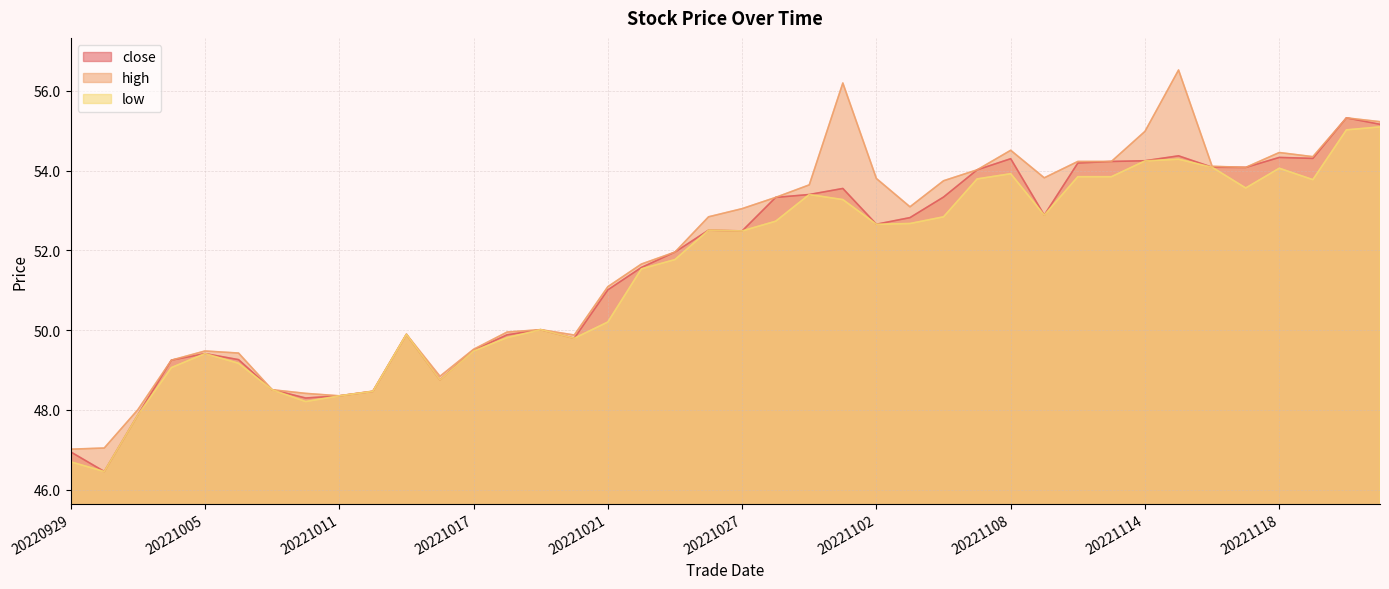

Reading left to right, transcribe all the data shown in this chart.

close: 20220929=46.9	20220930=46.5	20221003=47.9	20221004=49.2	20221005=49.4	20221006=49.3	20221007=48.5	20221010=48.3	20221011=48.4	20221012=48.5	20221013=49.9	20221014=48.8	20221017=49.5	20221018=49.9	20221019=50.0	20221020=49.8	20221021=51.0	20221024=51.6	20221025=52.0	20221026=52.5	20221027=52.5	20221028=53.3	20221031=53.4	20221101=53.5	20221102=52.7	20221103=52.8	20221104=53.3	20221107=54.0	20221108=54.3	20221109=52.9	20221110=54.2	20221111=54.2	20221114=54.2	20221115=54.4	20221116=54.1	20221117=54.1	20221118=54.3	20221121=54.3	20221122=55.3	20221123=55.2
high: 20220929=47.0	20220930=47.0	20221003=48.0	20221004=49.2	20221005=49.5	20221006=49.4	20221007=48.5	20221010=48.4	20221011=48.4	20221012=48.5	20221013=49.9	20221014=48.8	20221017=49.5	20221018=50.0	20221019=50.0	20221020=49.9	20221021=51.1	20221024=51.7	20221025=52.0	20221026=52.8	20221027=53.0	20221028=53.3	20221031=53.6	20221101=56.2	20221102=53.8	20221103=53.1	20221104=53.7	20221107=54.0	20221108=54.5	20221109=53.8	20221110=54.2	20221111=54.2	20221114=55.0	20221115=56.5	20221116=54.1	20221117=54.1	20221118=54.5	20221121=54.3	20221122=55.3	20221123=55.2
low: 20220929=46.7	20220930=46.5	20221003=47.9	20221004=49.1	20221005=49.4	20221006=49.2	20221007=48.5	20221010=48.2	20221011=48.4	20221012=48.5	20221013=49.9	20221014=48.8	20221017=49.5	20221018=49.8	20221019=50.0	20221020=49.8	20221021=50.2	20221024=51.5	20221025=51.8	20221026=52.5	20221027=52.5	20221028=52.7	20221031=53.4	20221101=53.3	20221102=52.7	20221103=52.7	20221104=52.8	20221107=53.8	20221108=53.9	20221109=52.9	20221110=53.8	20221111=53.8	20221114=54.2	20221115=54.3	20221116=54.1	20221117=53.6	20221118=54.1	20221121=53.8	20221122=55.0	20221123=55.1